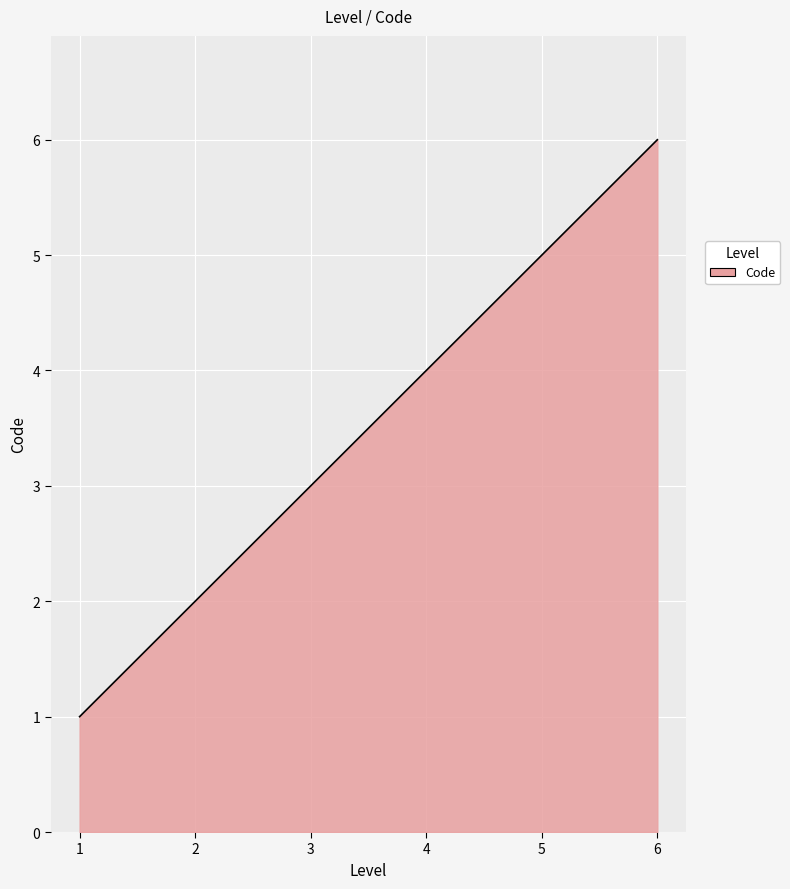

What is the difference between the maximum and minimum values?

5